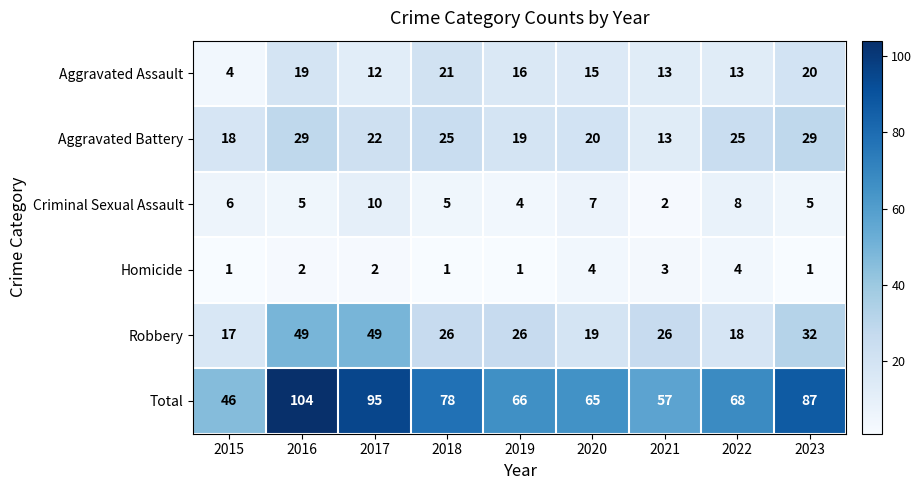

Which series changed the most between 2016 and 2018?

Total